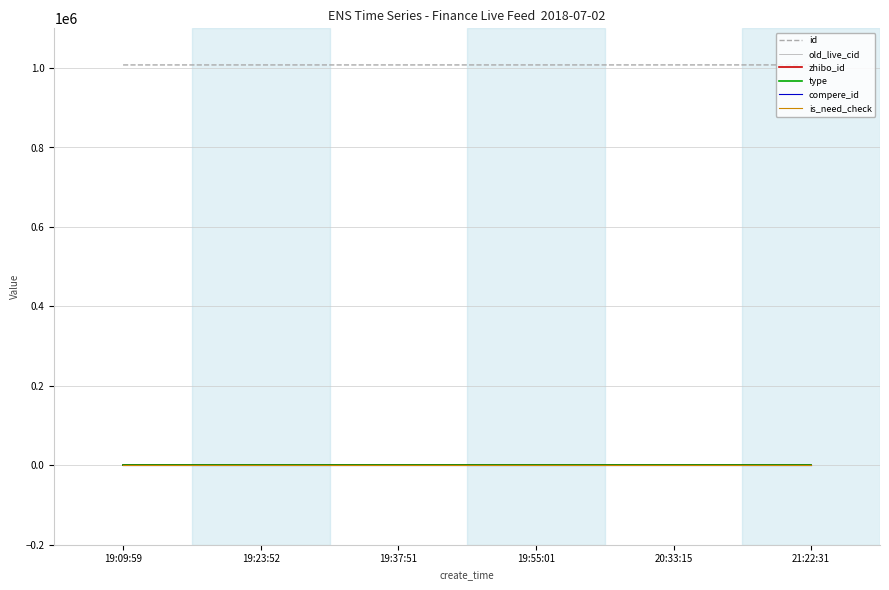

Which series has the widest spread of values?

id